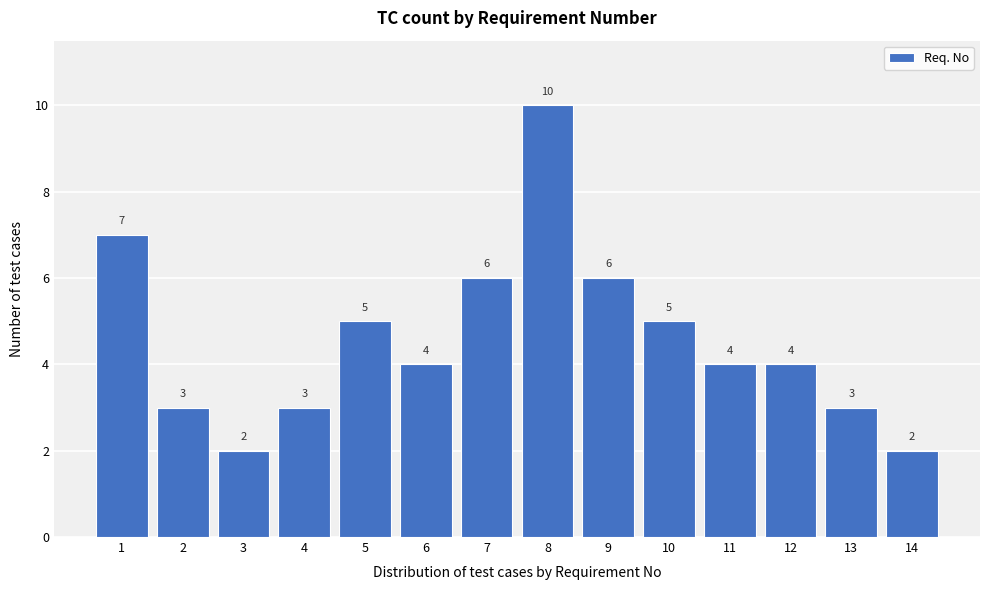

Reading left to right, list all the values displayed in this chart.

1=7	2=3	3=2	4=3	5=5	6=4	7=6	8=10	9=6	10=5	11=4	12=4	13=3	14=2